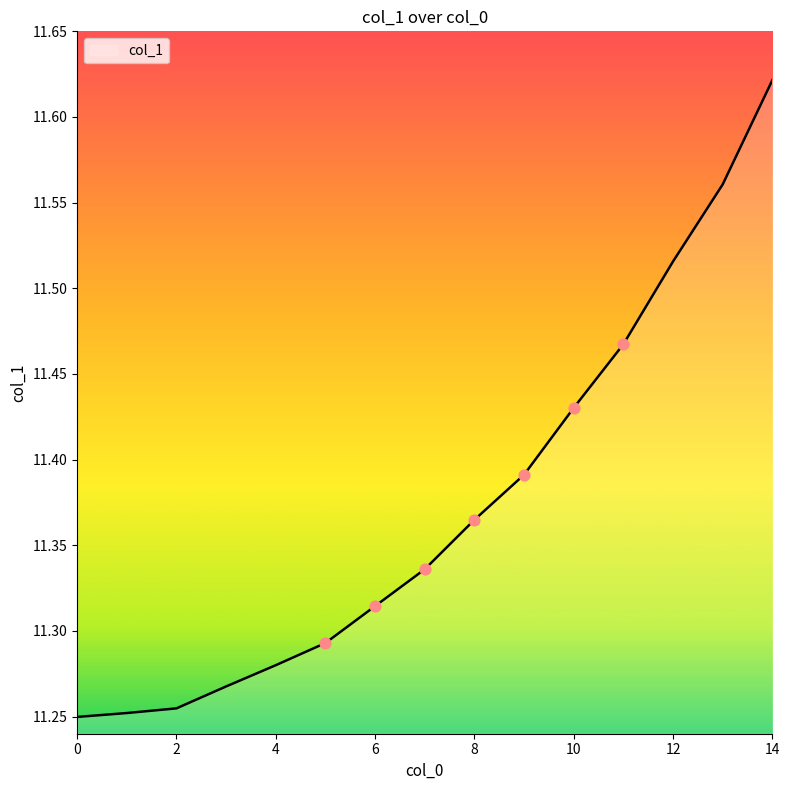

What is the difference between the maximum and minimum values?

0.4